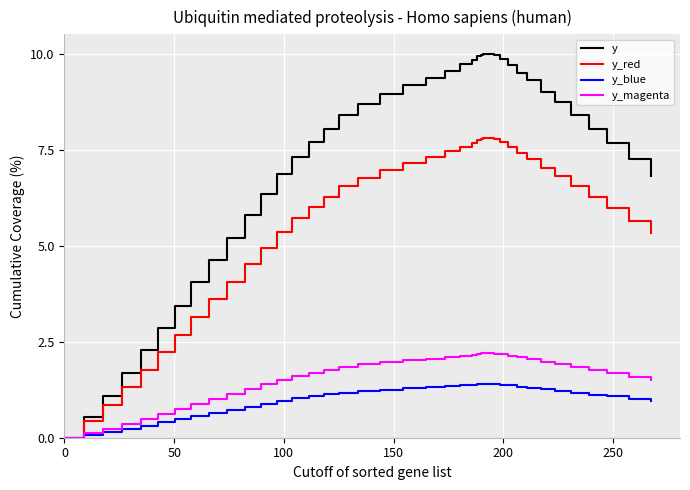

Rank the series by their maximum value, from highest to lowest.

y, y_red, y_magenta, y_blue